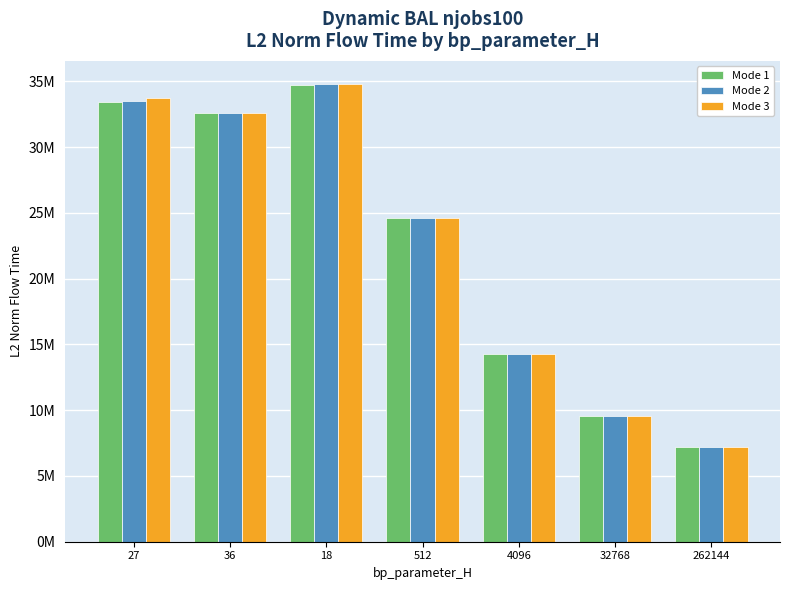

Does the chart contain any negative values?

No